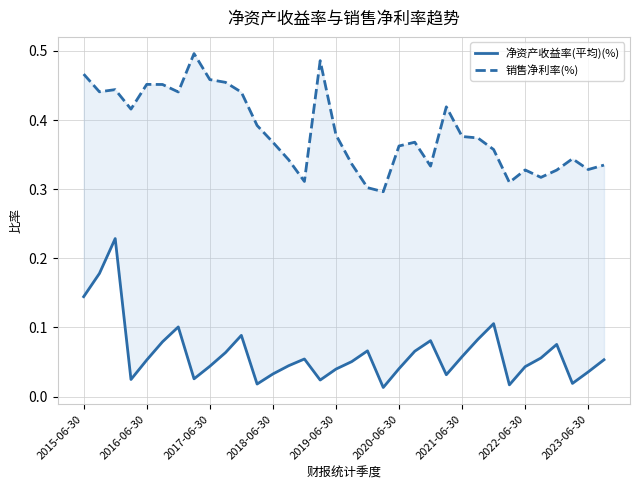

How many lines are shown in the chart?

2